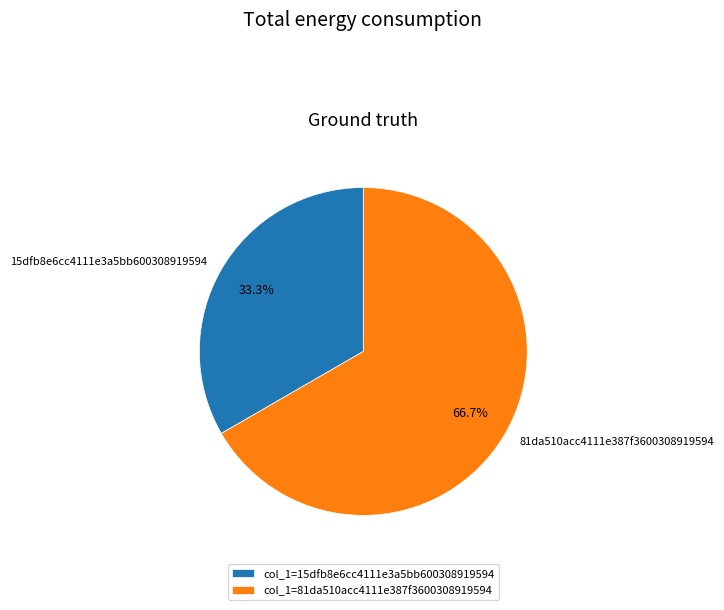

Which slice is the smallest?

15dfb8e6cc4111e3a5bb600308919594